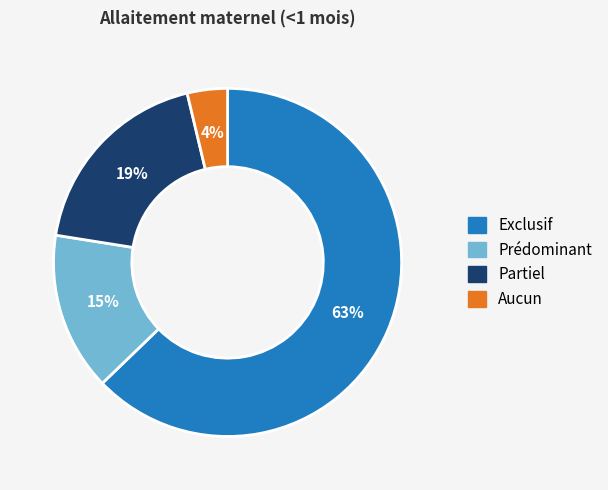

Rank the categories by value from highest to lowest.

Exclusif, Partiel, Prédominant, Aucun